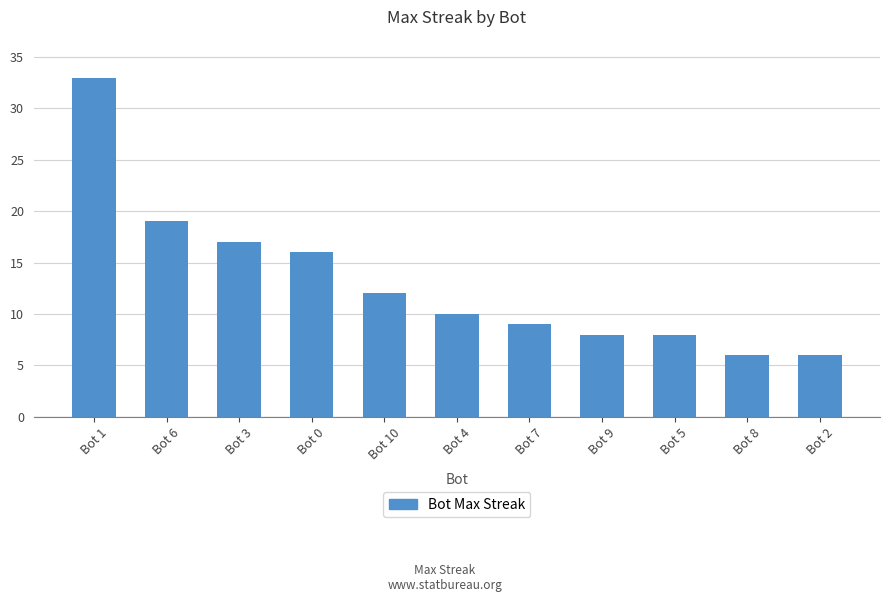

Reading left to right, list all the values displayed in this chart.

Bot 1=33	Bot 6=19	Bot 3=17	Bot 0=16	Bot 10=12	Bot 4=10	Bot 7=9	Bot 9=8	Bot 5=8	Bot 8=6	Bot 2=6